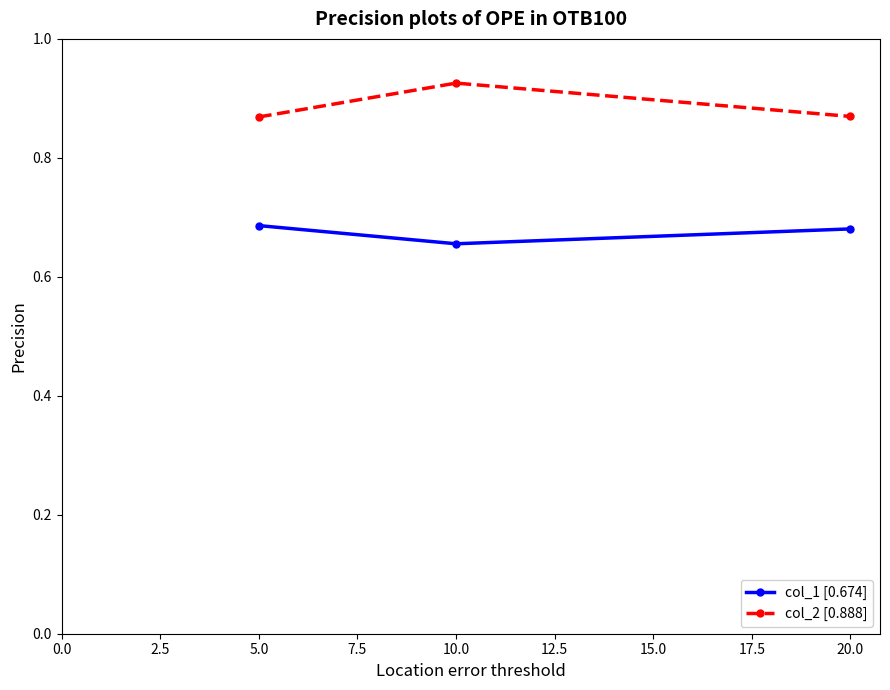

List the series in order of their peak value, lowest first.

col_1 [0.674], col_2 [0.888]